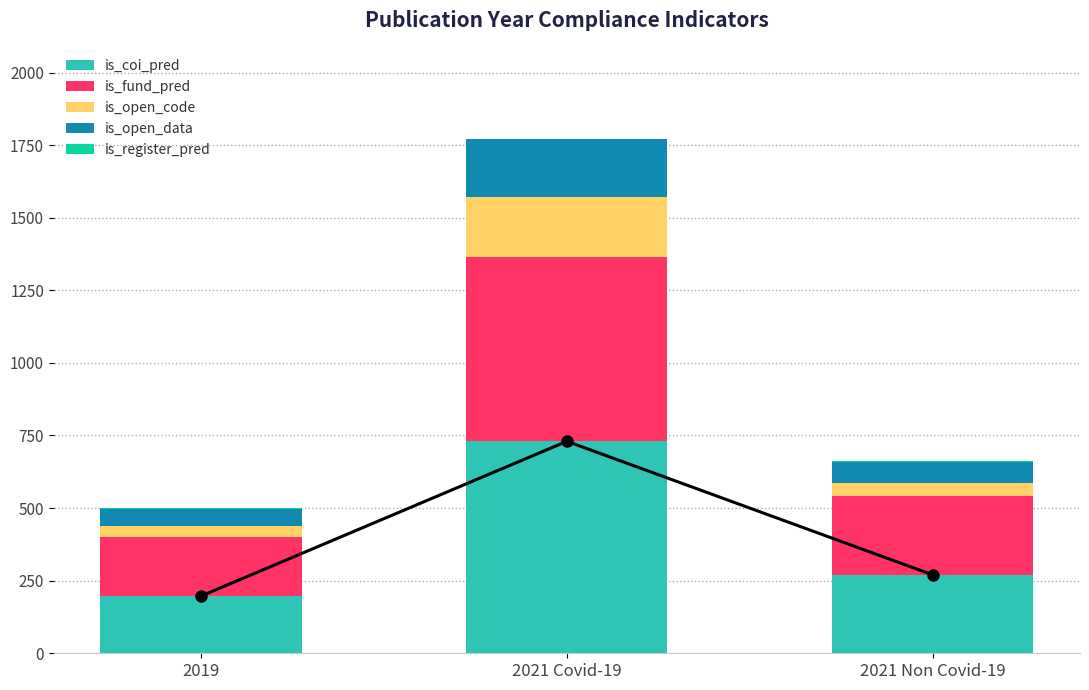

Where is is_register_pred nearest to the value 1?

2021 Covid-19